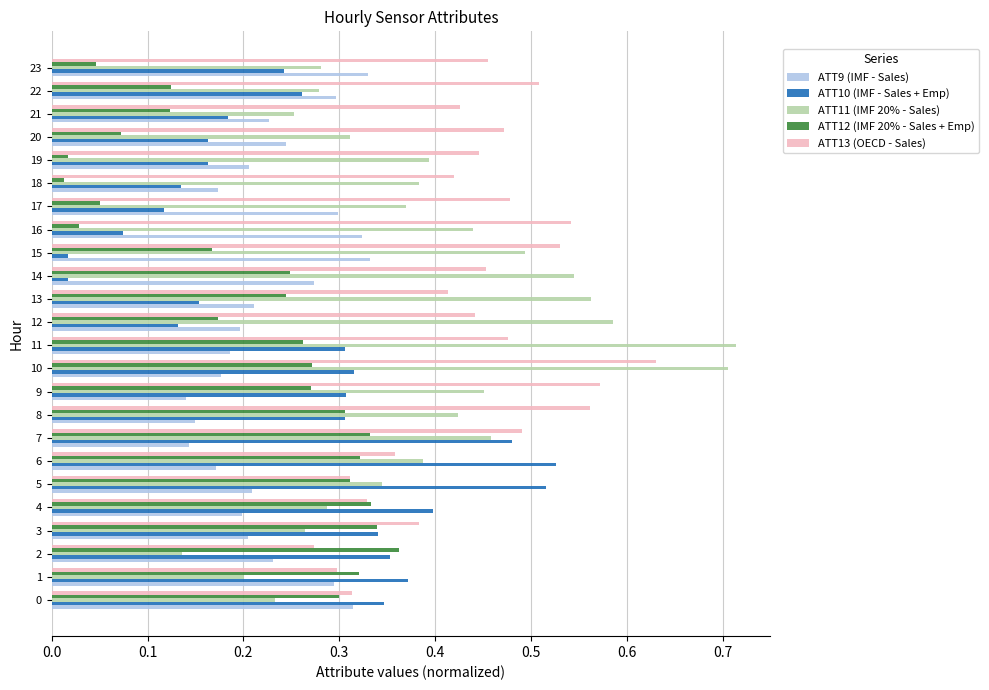

Which series has the largest range (max minus min)?

ATT11 (IMF 20% - Sales)